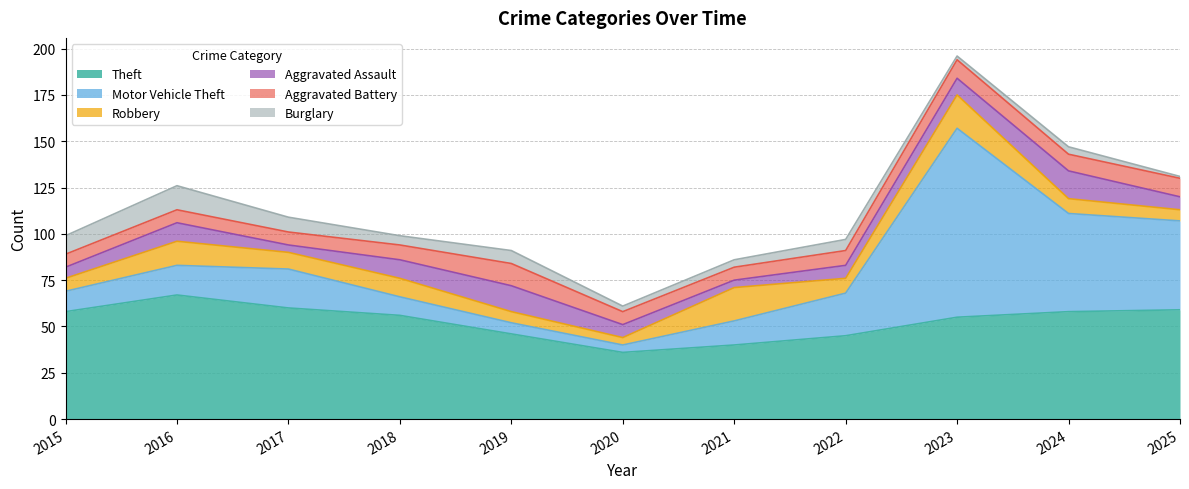

What is the average value of the Robbery series?

10